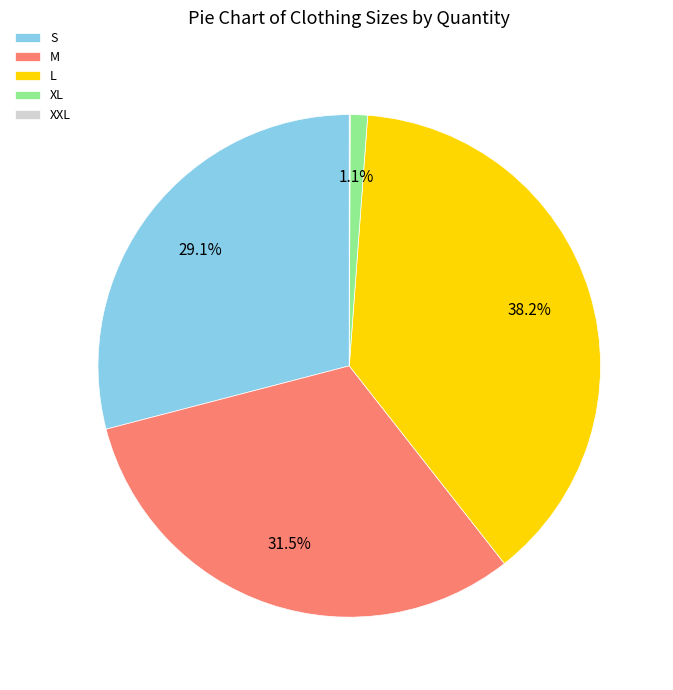

Which slice is the largest?

L